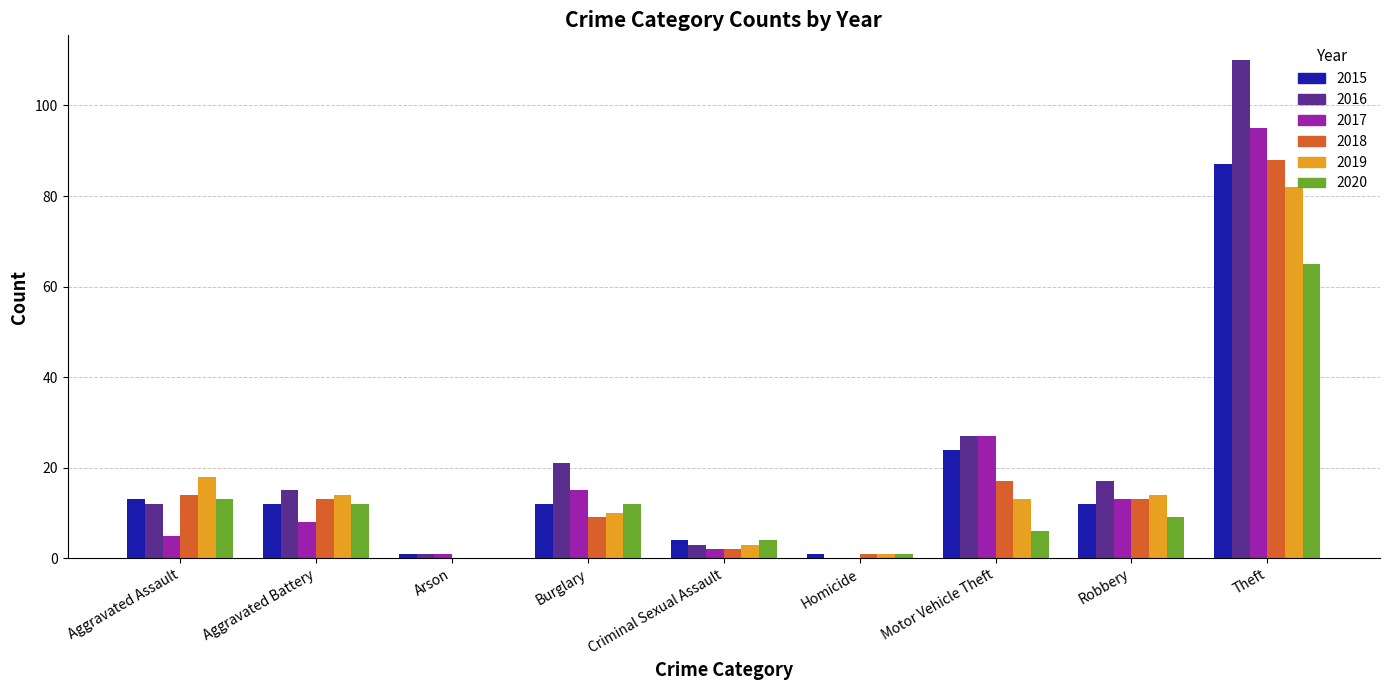

The value of 2018 at Arson is -47. True or false?

False